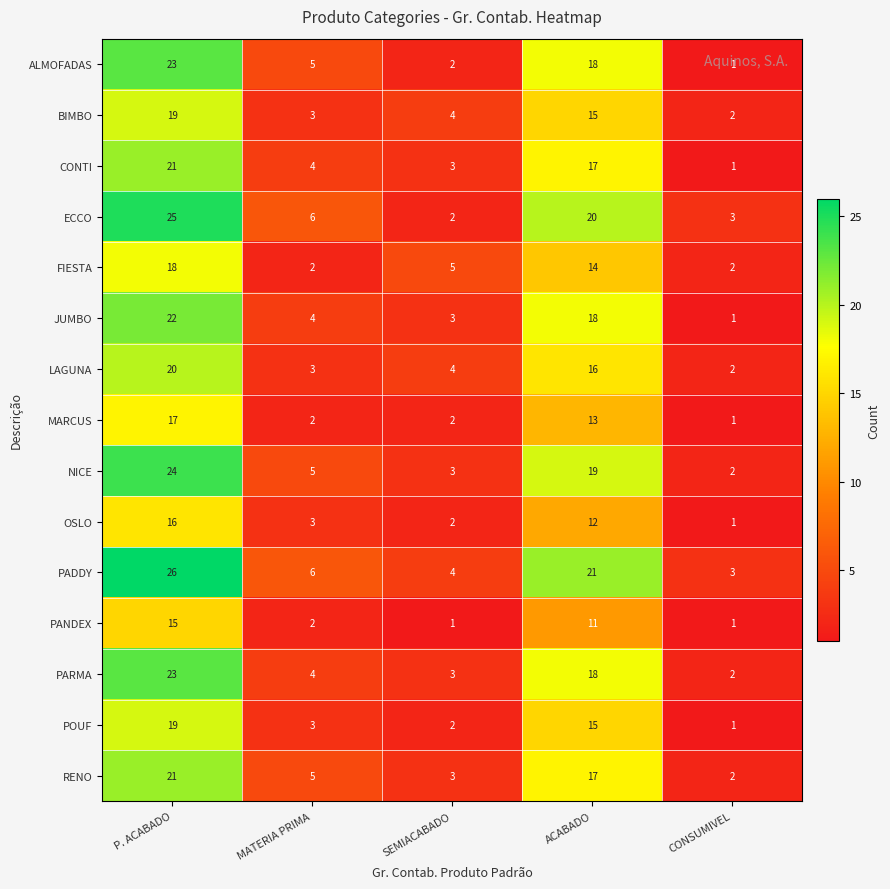

How many data points in NICE are less than 5?

2